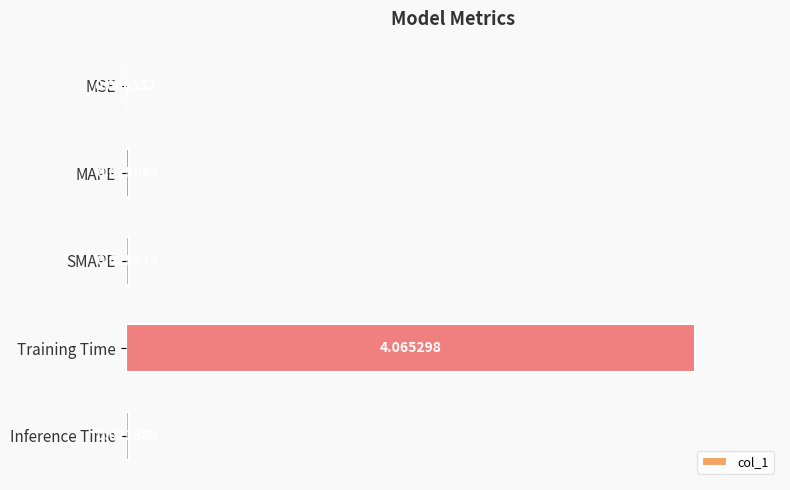

At which category does the chart reach its peak across all series?

Training Time